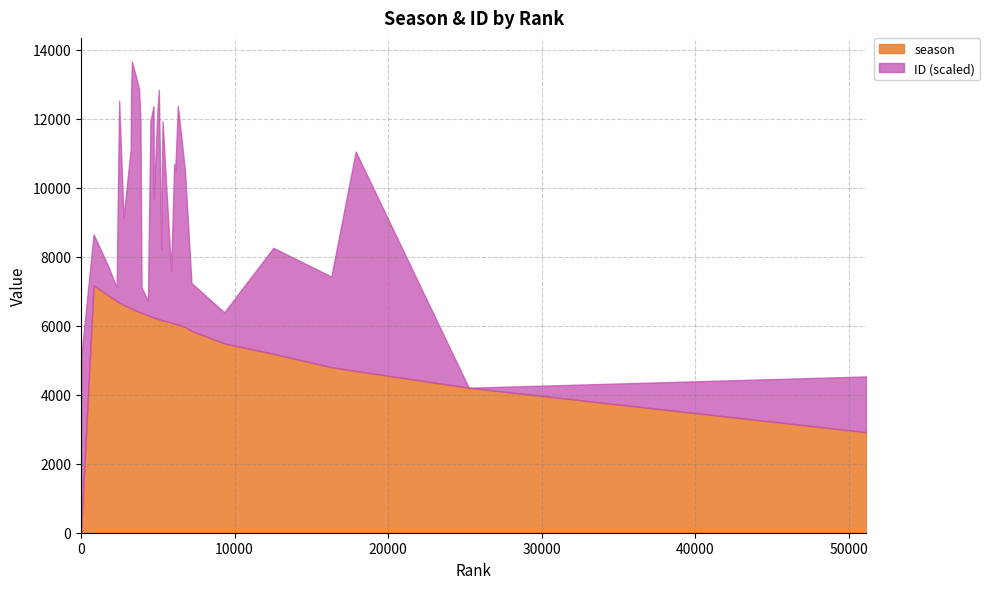

What is the highest value of the season series?

7171.0